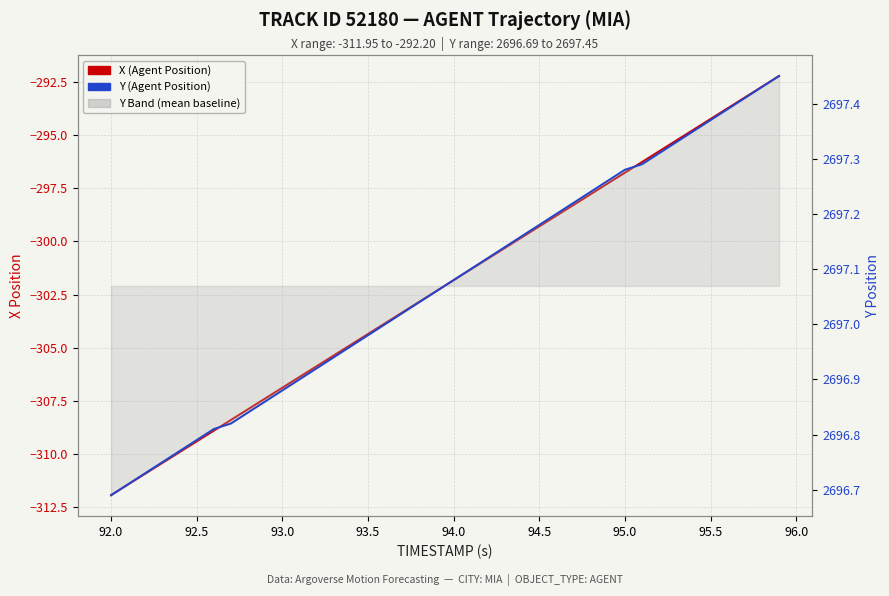

True or false: X (Agent Position) and Y (Agent Position) intersect in this chart.

False